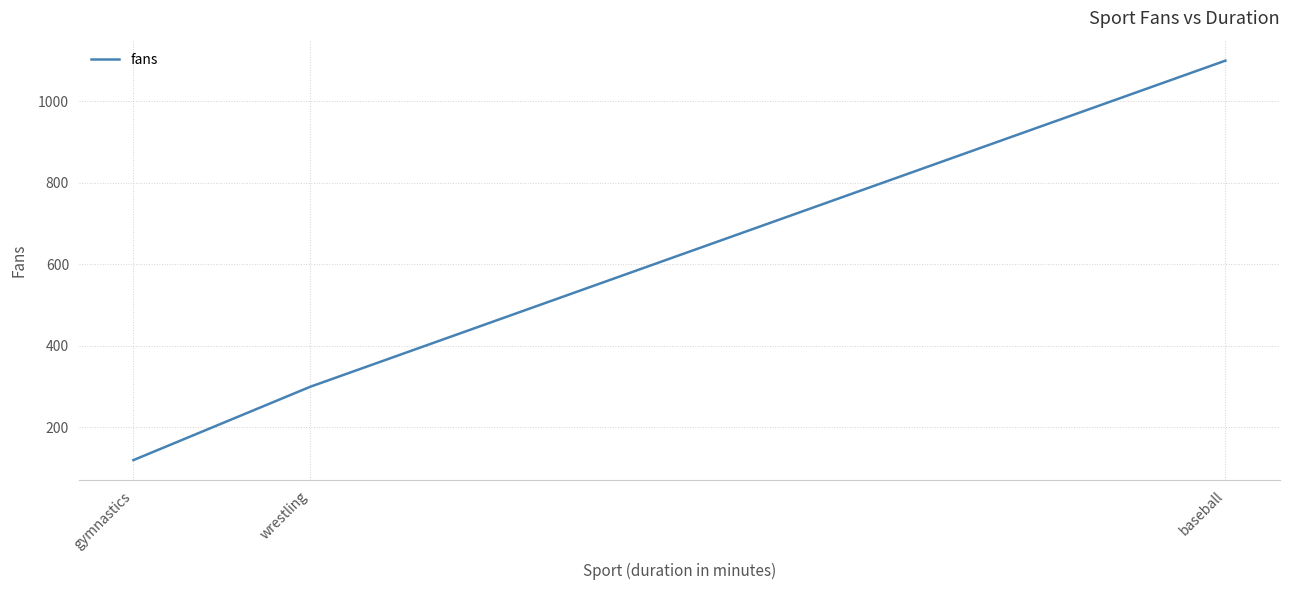

Does the chart display data point markers on the line(s)?

No